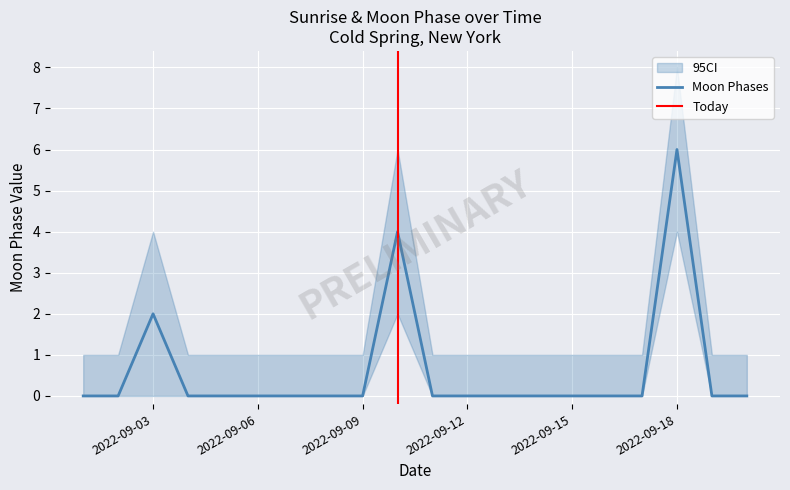

What is the difference between the maximum and minimum values?

6